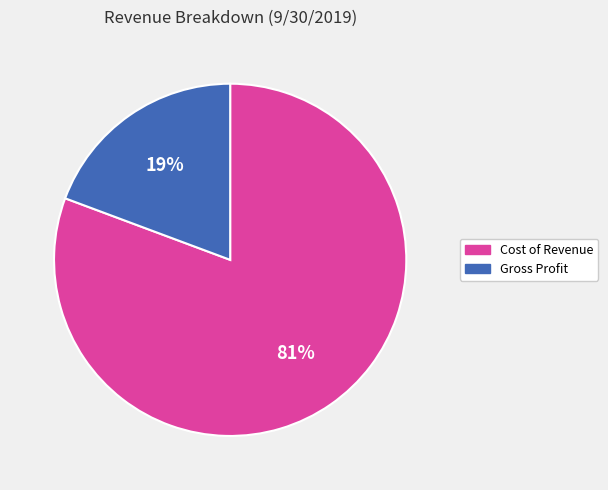

Count the number of slices in the pie.

2